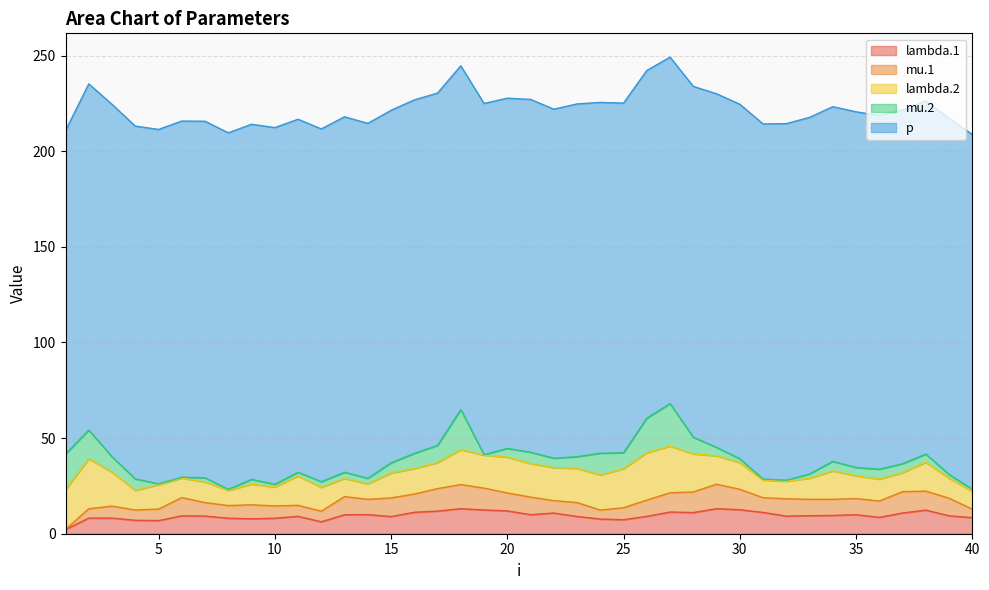

Which series has the largest total across all categories?

p